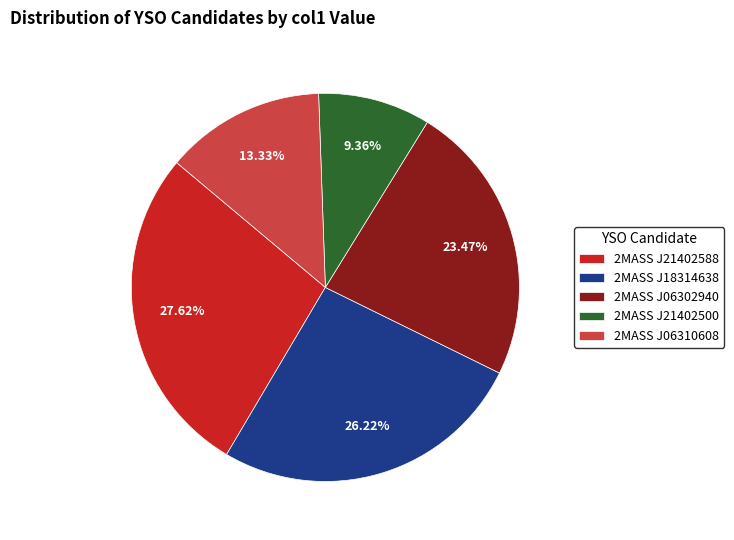

Combined, do 2MASS J06310608 and 2MASS J18314638 account for over 50%?

No